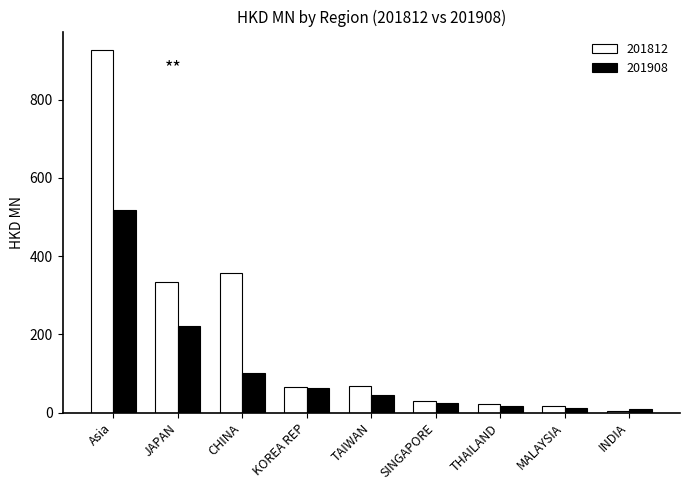

What is the label of the 7th bar from the left?

THAILAND